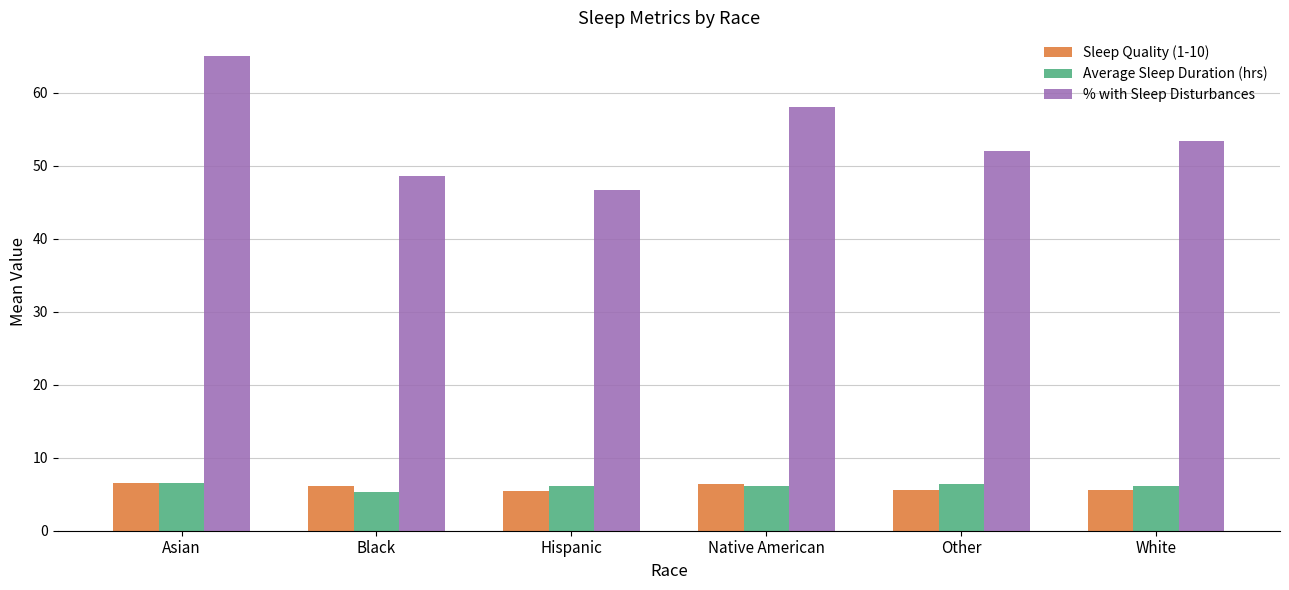

What is the label of the 6th bar from the right?

Asian